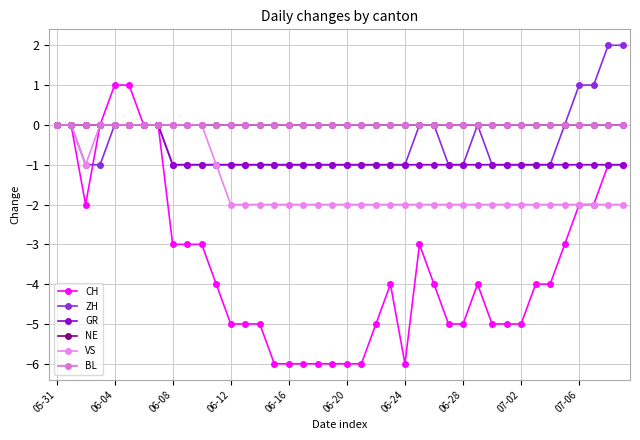

True or false: VS and GR intersect in this chart.

False